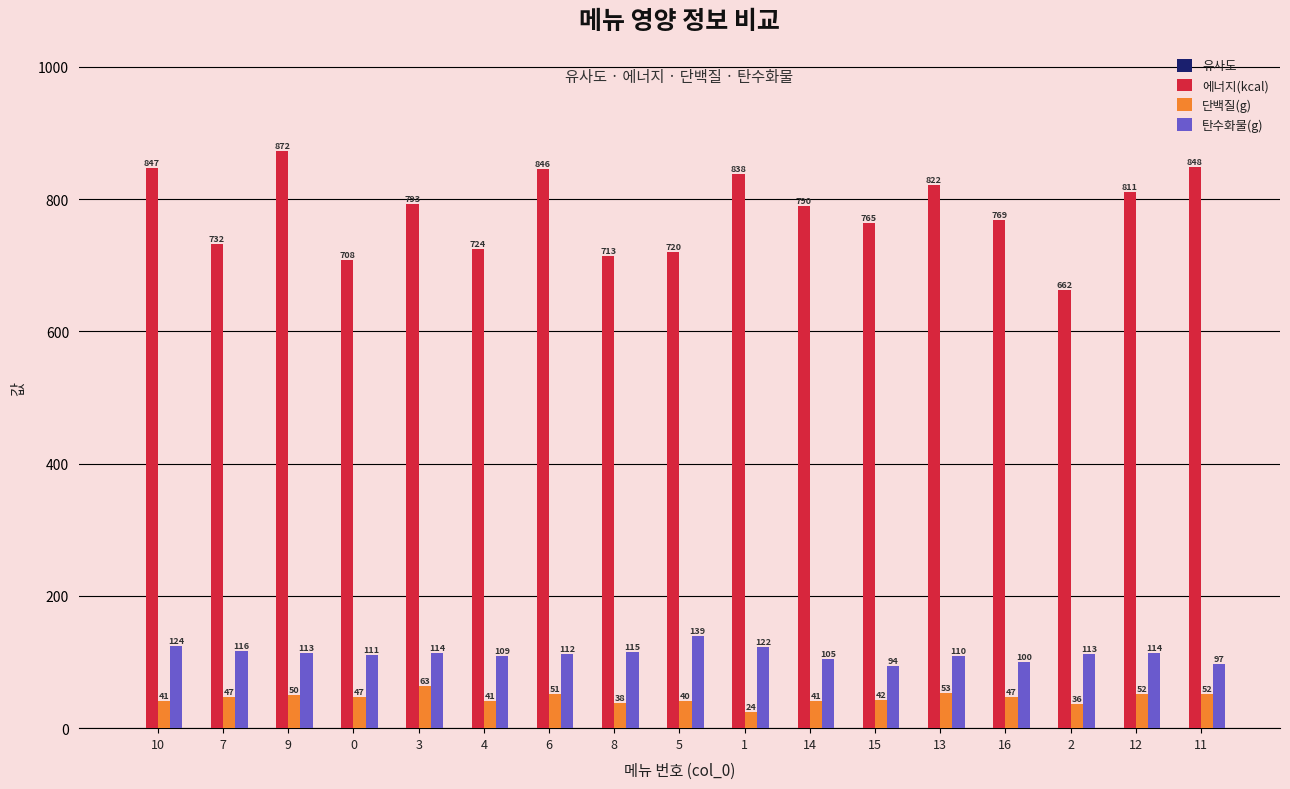

What value does the 단백질(g) series have at 8?

38.2